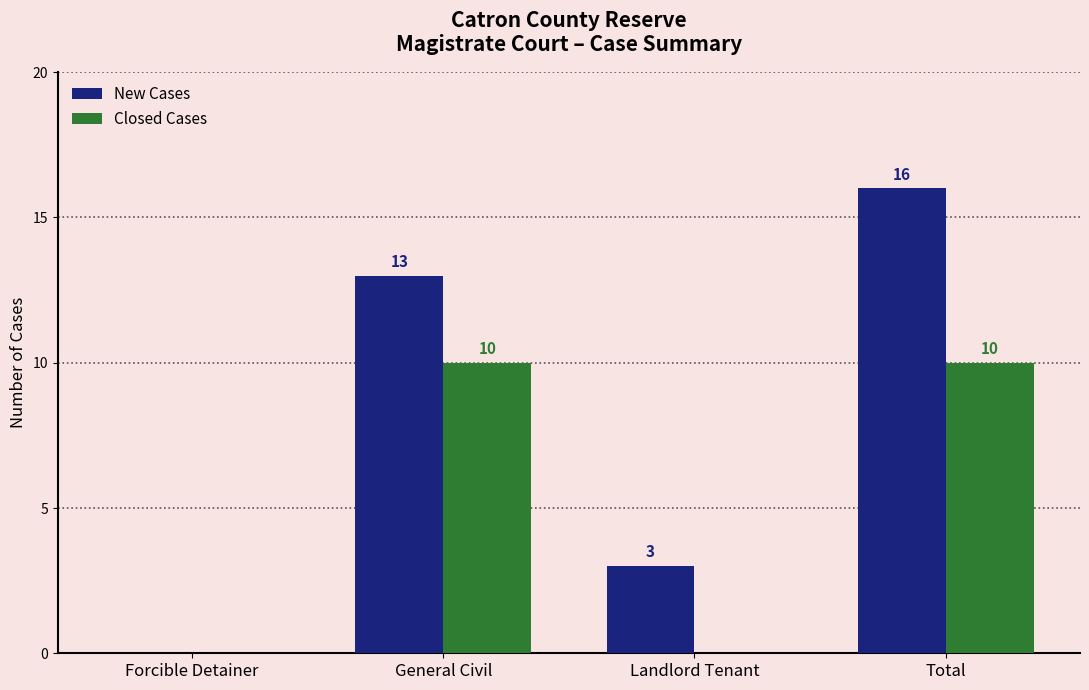

Which series has the largest total across all categories?

New Cases